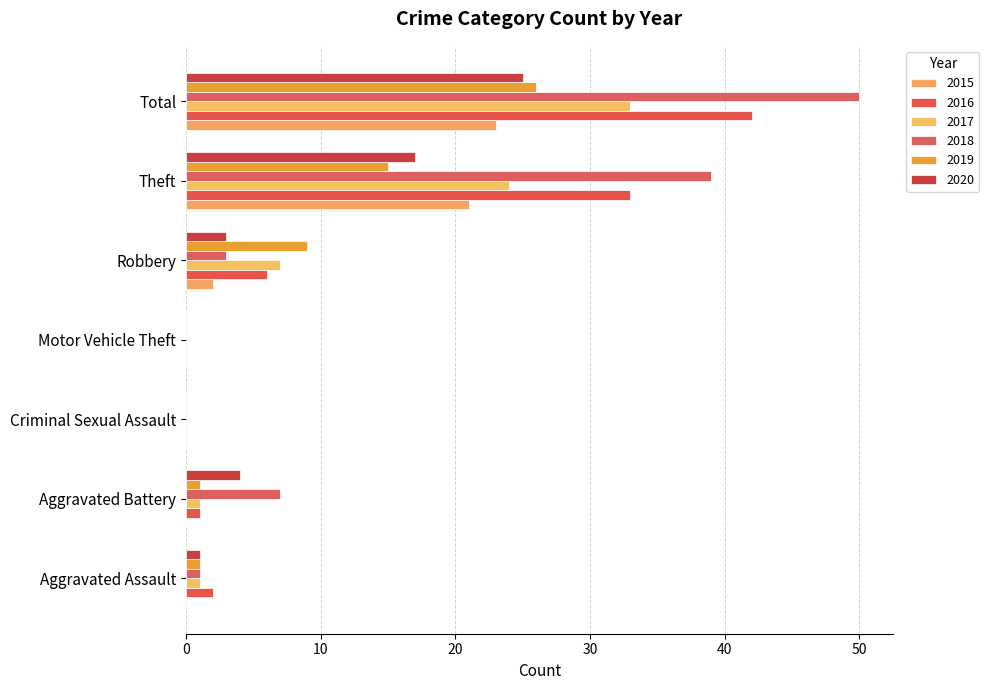

At which category does the chart reach its minimum across all series?

Aggravated Assault